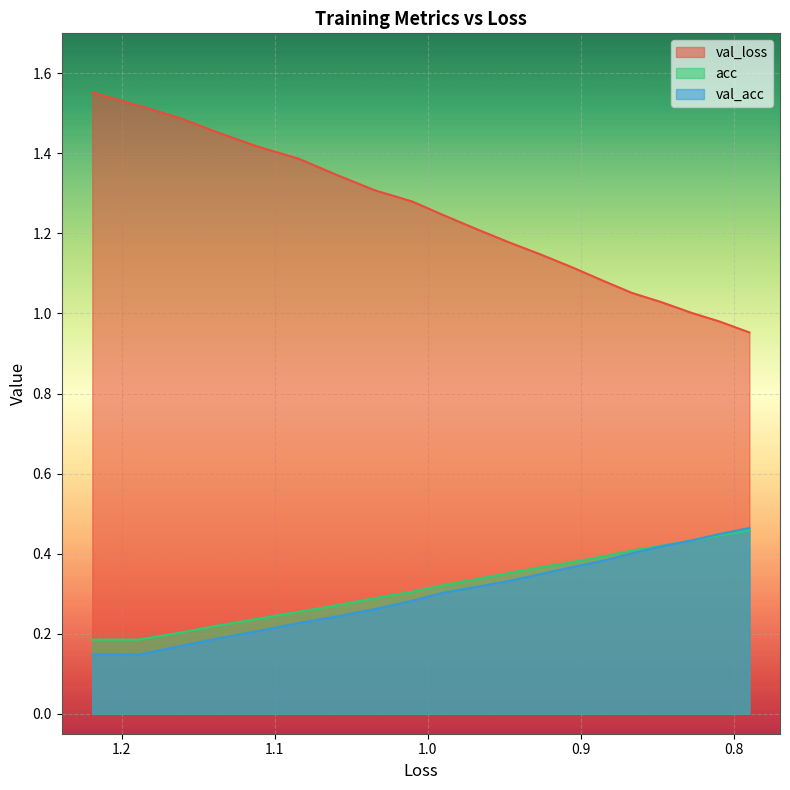

What is the maximum value shown in the chart?

1.6